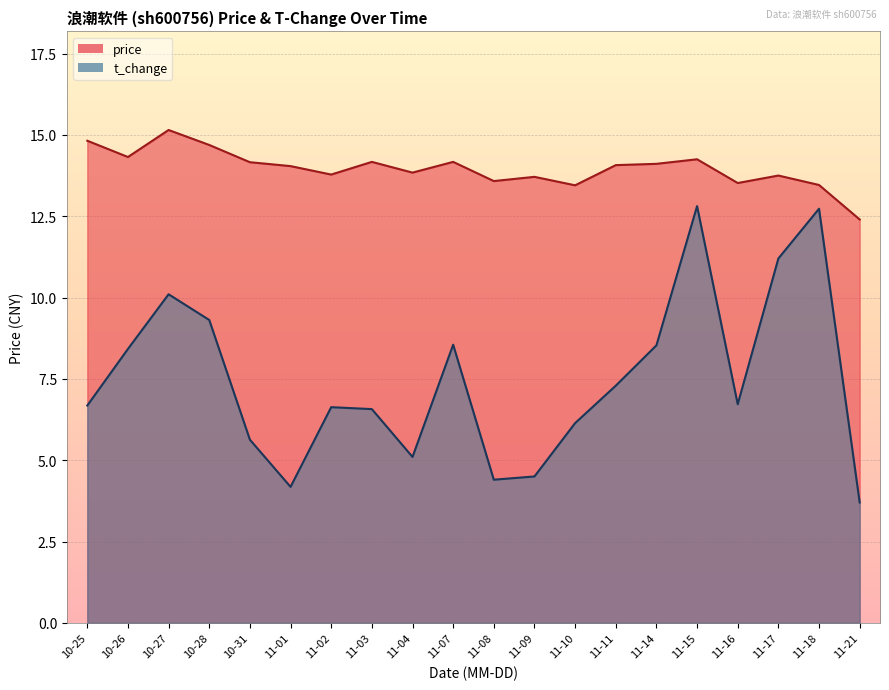

True or false: t_change and price cross at least once.

False